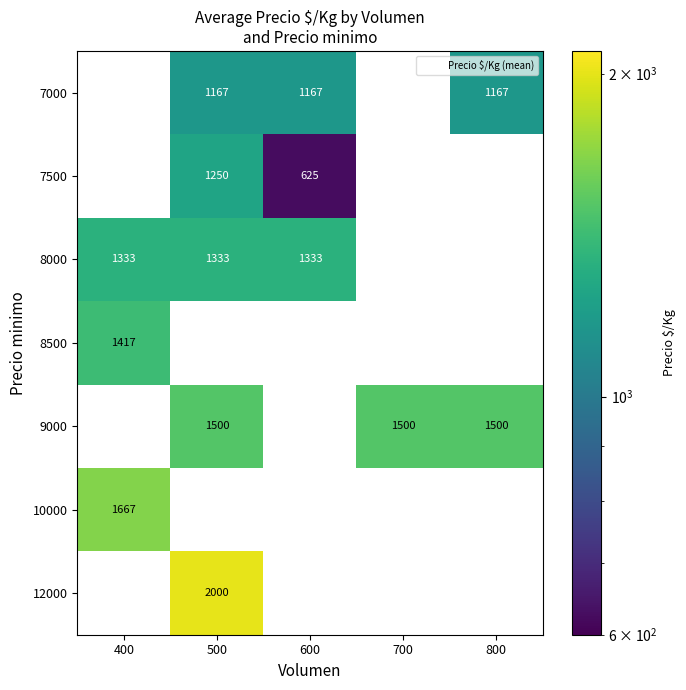

The 7000 series shows 2052.1 at 800. True or false?

False